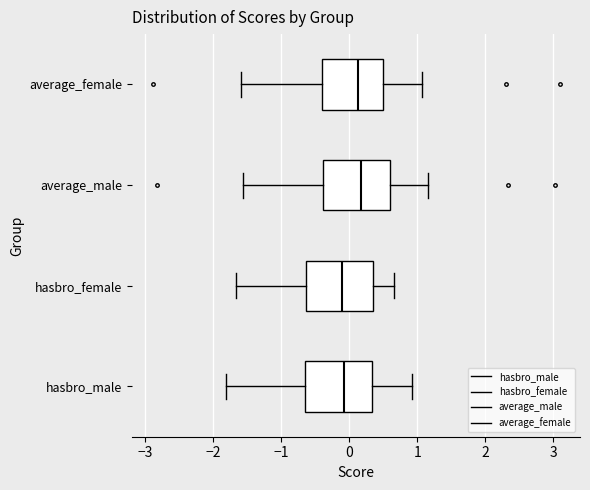

Reading bottom to top, read every box against the x-axis: the position of its median line, the range the box covers, and the ends of its whiskers. The values are not printed on the chart, so give them approximately, as read against the axis.

hasbro_male: median -0.1, box -0.7 to 0.3, whiskers -1.8 to 0.9
hasbro_female: median -0.1, box -0.6 to 0.4, whiskers -1.7 to 0.7
average_male: median 0.2, box -0.4 to 0.6, whiskers -1.6 to 1.2
average_female: median 0.1, box -0.4 to 0.5, whiskers -1.6 to 1.1